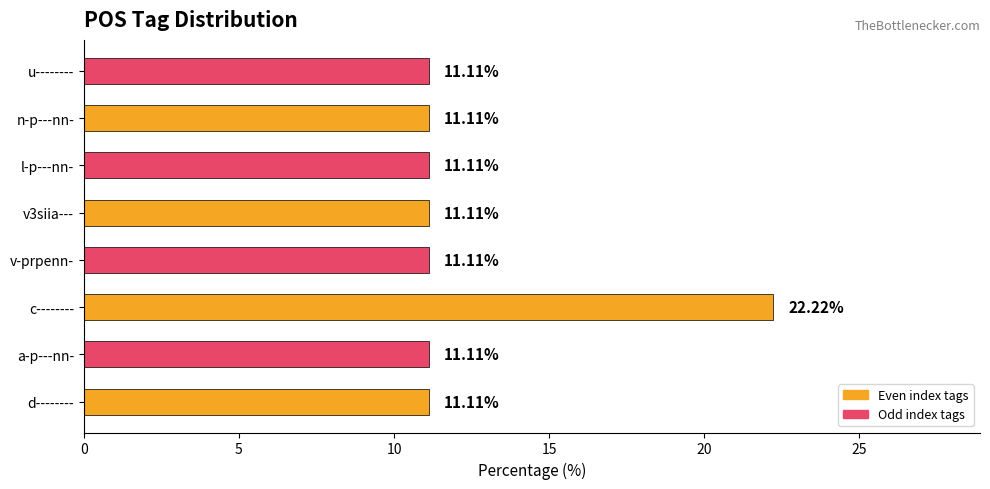

How many categories are shown in the chart?

8